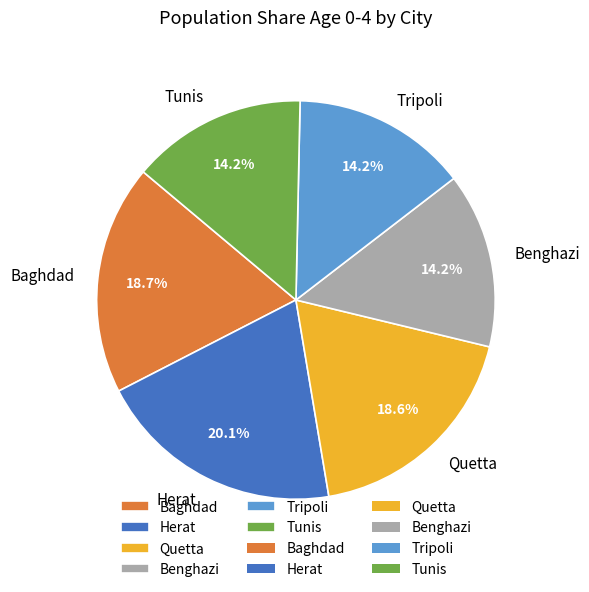

The Baghdad slice represents 19% of the pie. True or false?

True